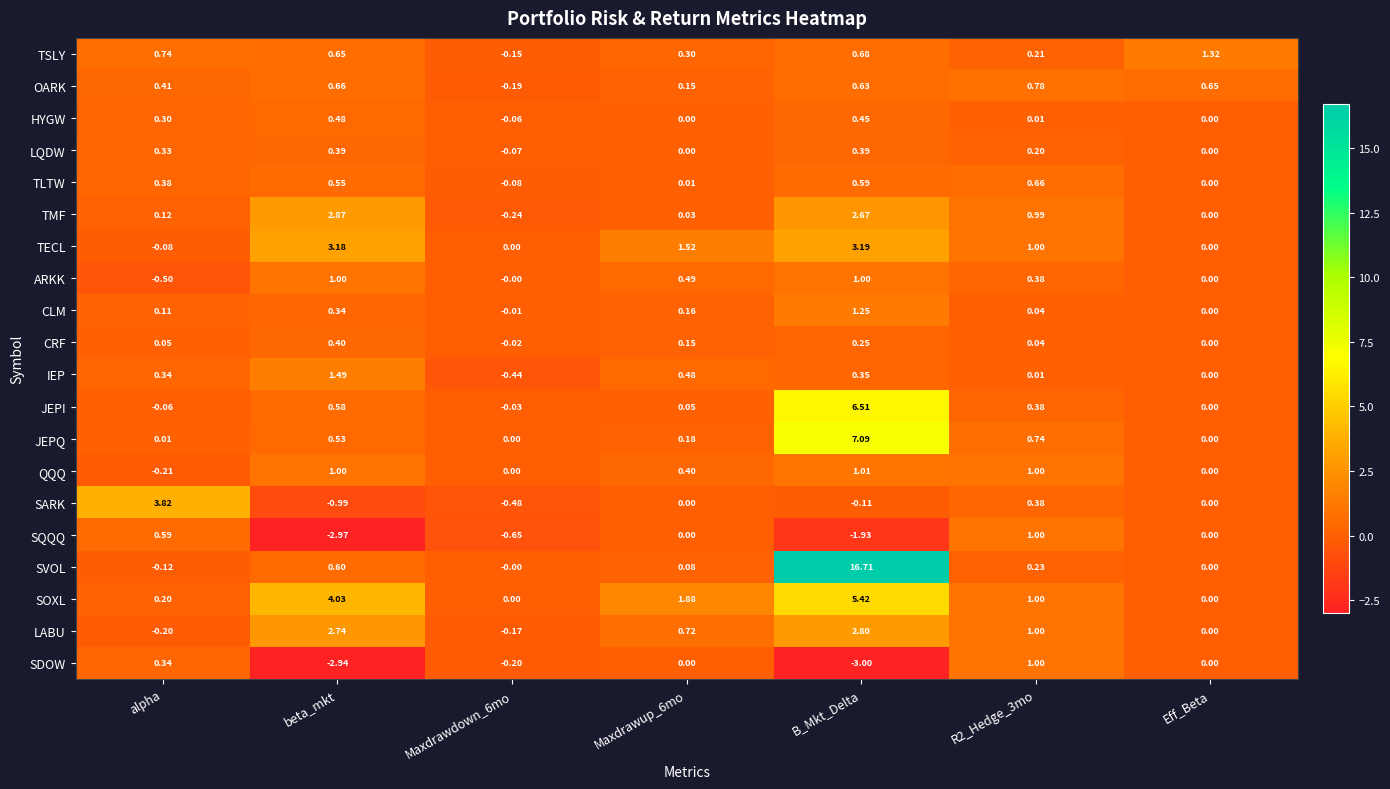

Which category has the lowest value across all series?

B_Mkt_Delta